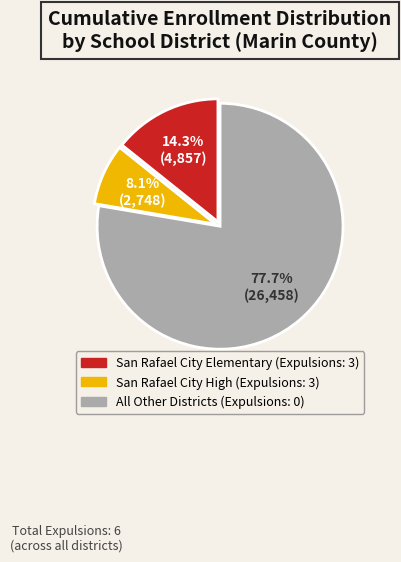

Is there any slice that represents more than half of the pie?

Yes